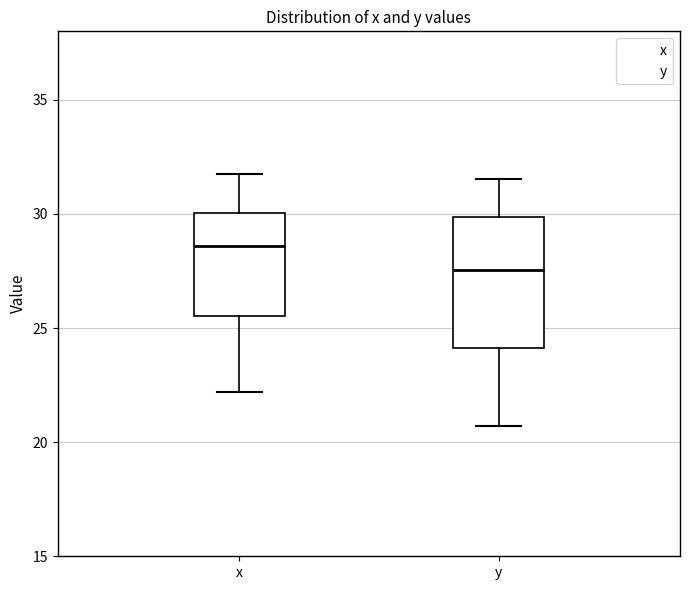

Reading left to right, read every box against the y-axis: the position of its median line, the range the box covers, and the ends of its whiskers. The values are not printed on the chart, so give them approximately, as read against the axis.

x: median 28.5, box 25.5 to 30.0, whiskers 22.0 to 31.5
y: median 27.5, box 24.0 to 30.0, whiskers 20.5 to 31.5